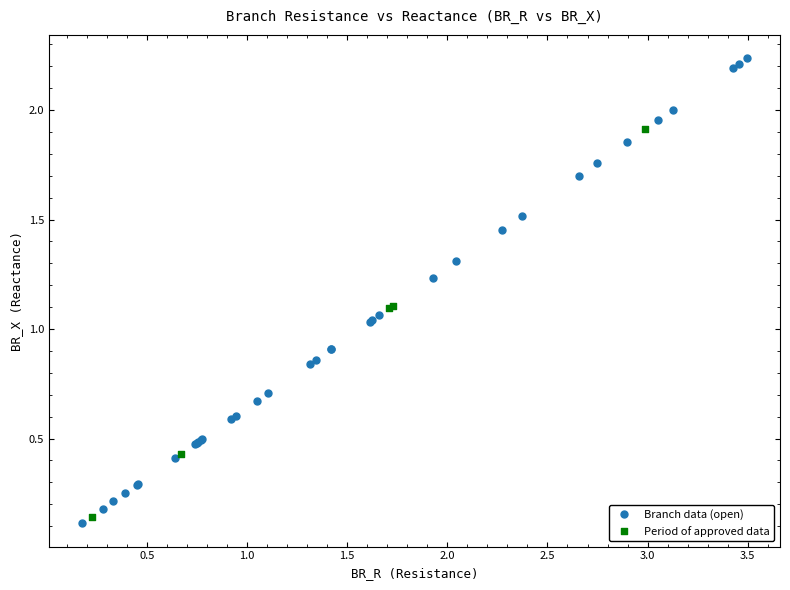

Which series has the largest Y range (max minus min)?

Branch data (open)